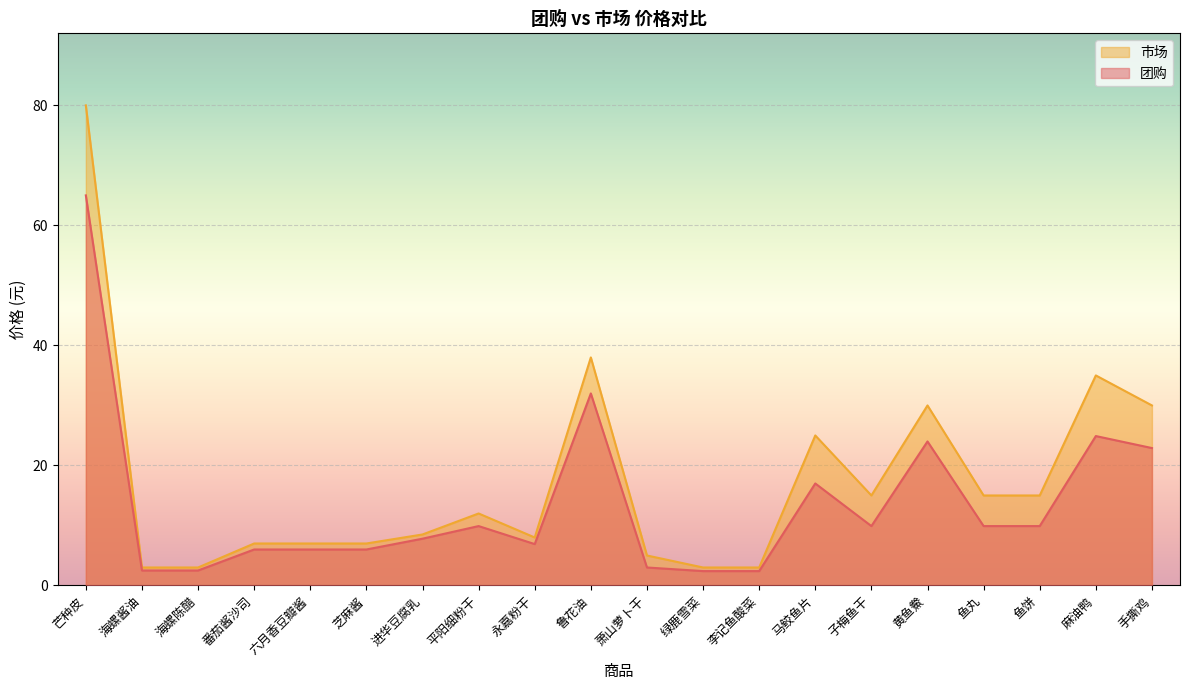

How many distinct data groups are displayed?

2